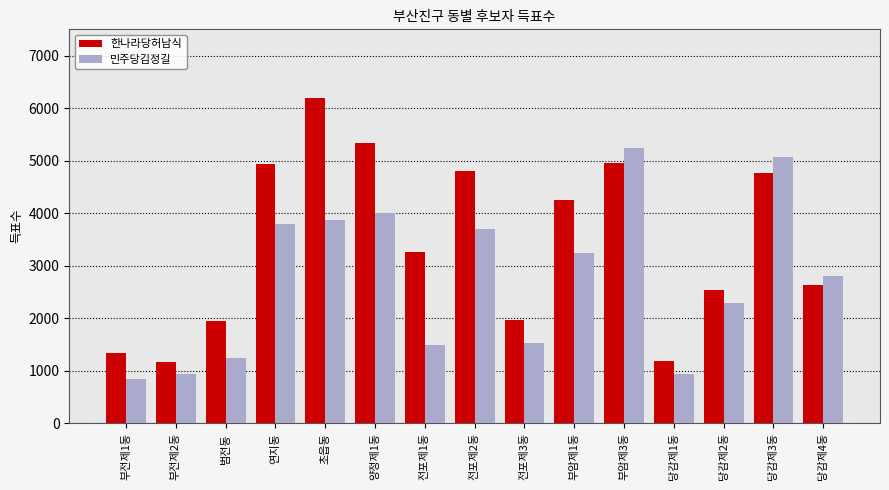

How many bars are there in total?

30